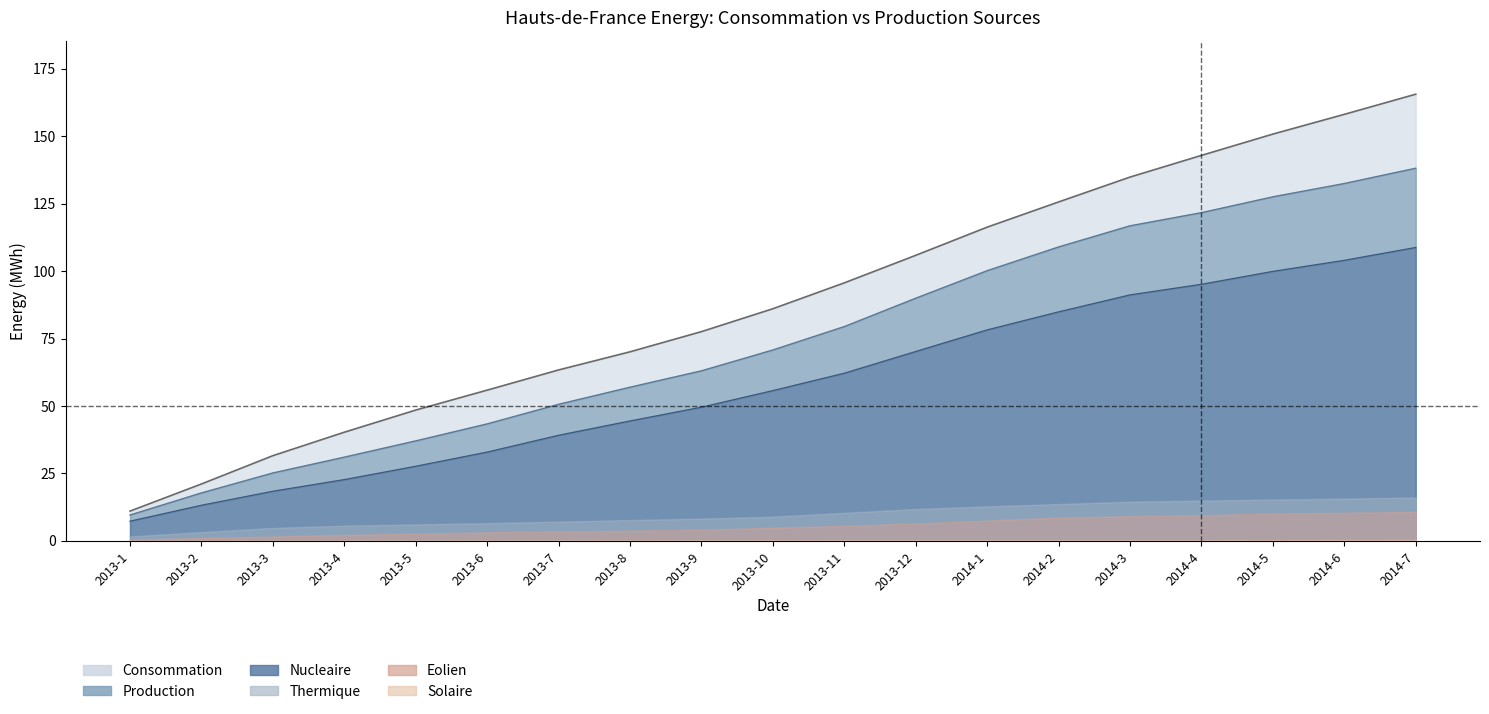

Which series has the largest total across all categories?

Consommation